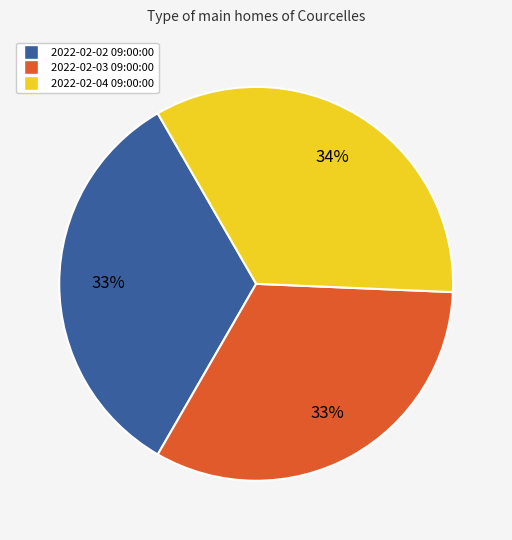

Is it true that 2022-02-02 09:00:00 is 44% of the pie?

False